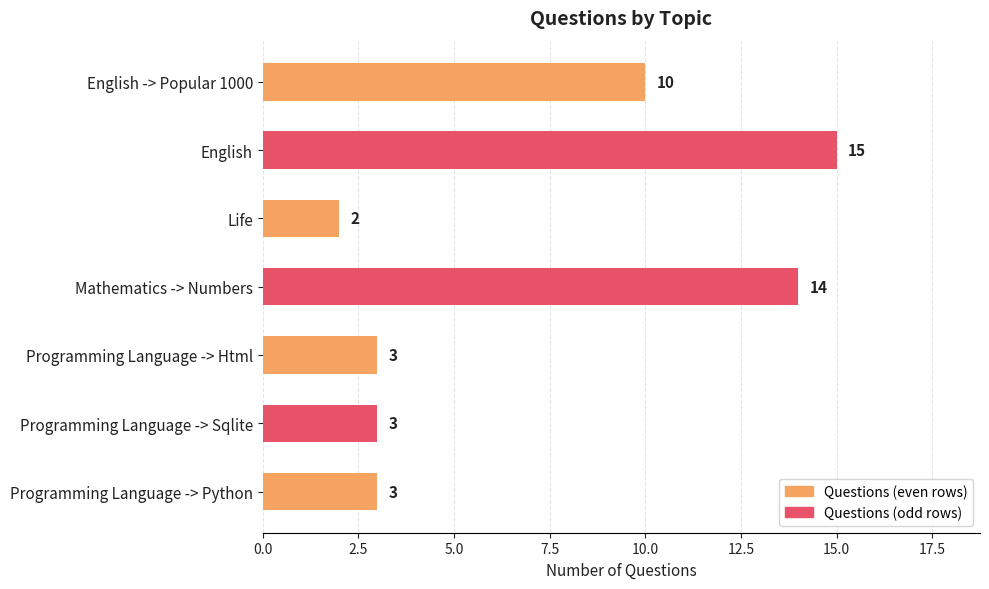

What is the change in value from English -> Popular 1000 to Programming Language -> Sqlite?

-7